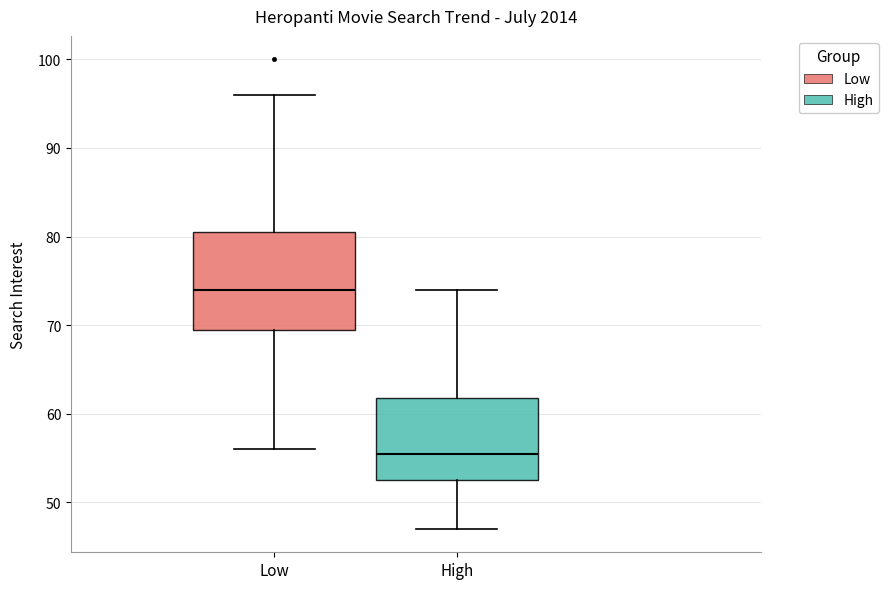

Where does the median line of the box for Low sit on the y-axis? The values are not printed on the chart, so give them approximately, as read against the axis.

74